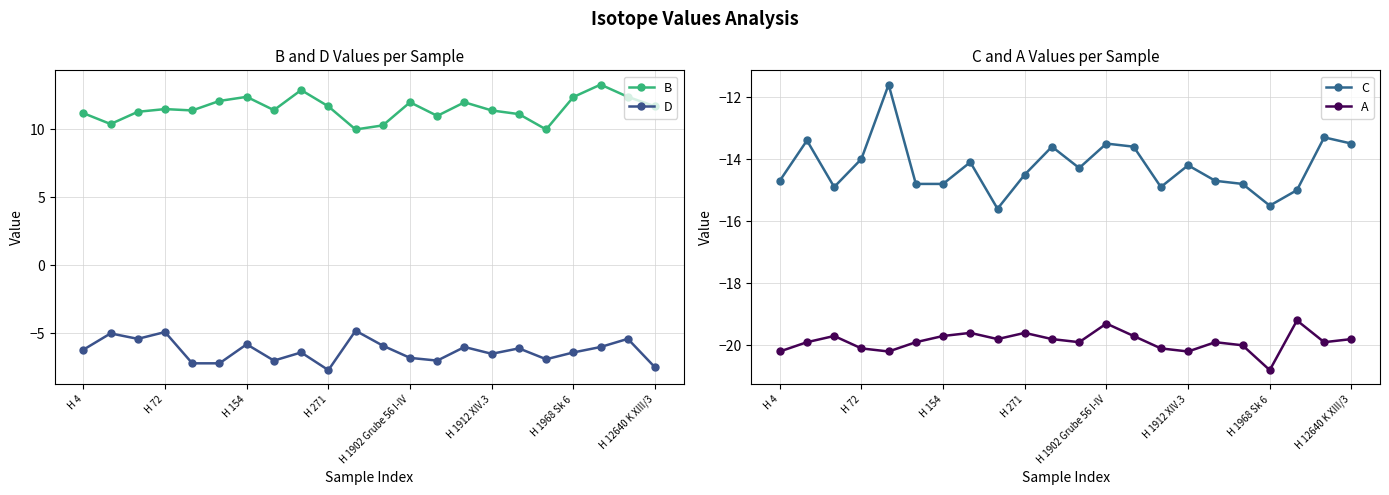

True or false: D and B cross at least once.

False